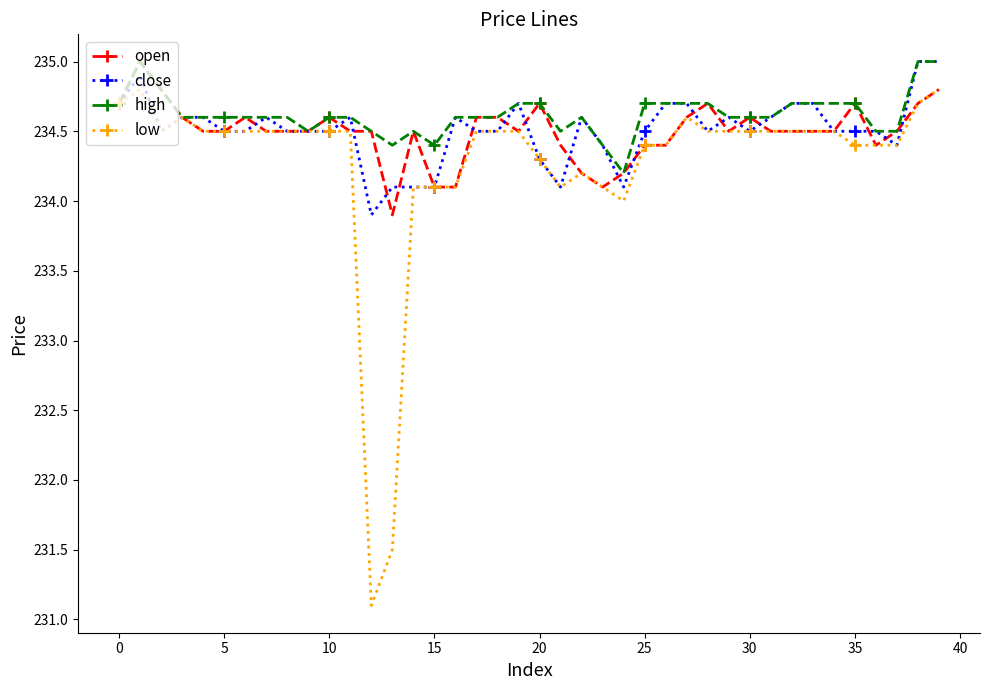

Which series has the largest range (max minus min)?

low